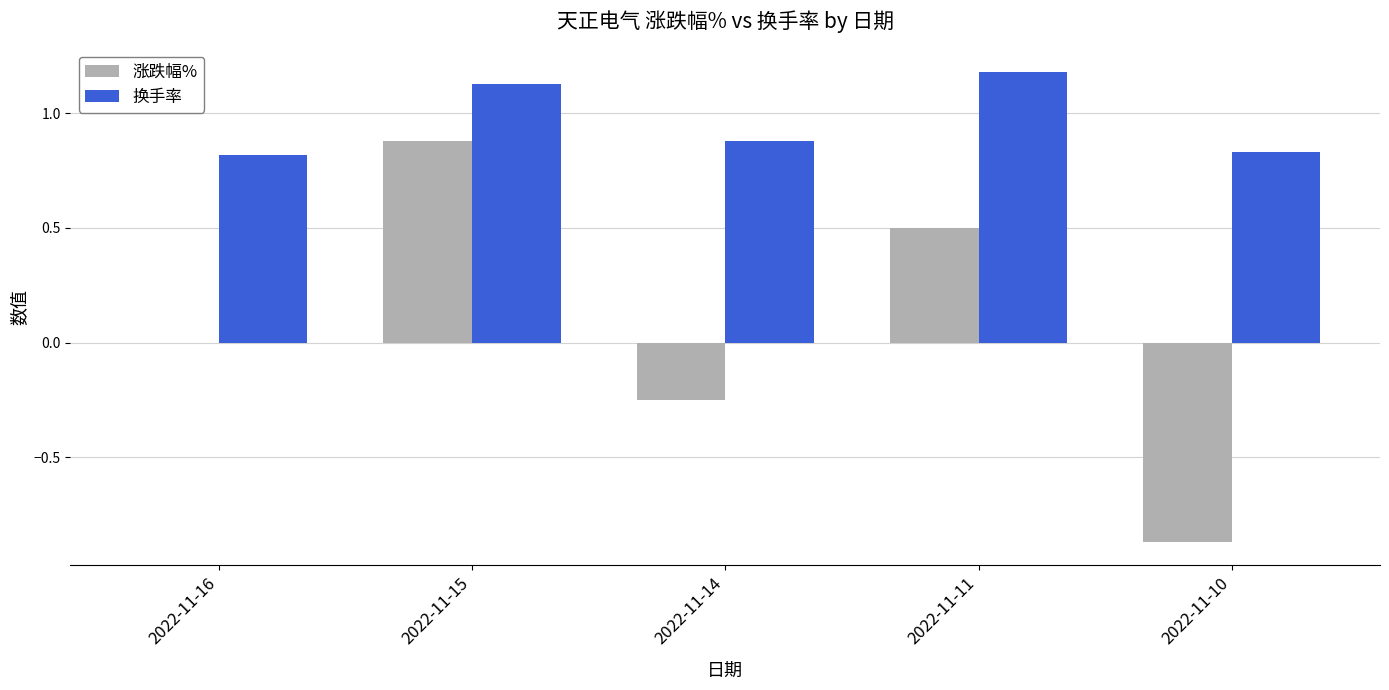

Which series changed the most between 2022-11-16 and 2022-11-15?

涨跌幅%